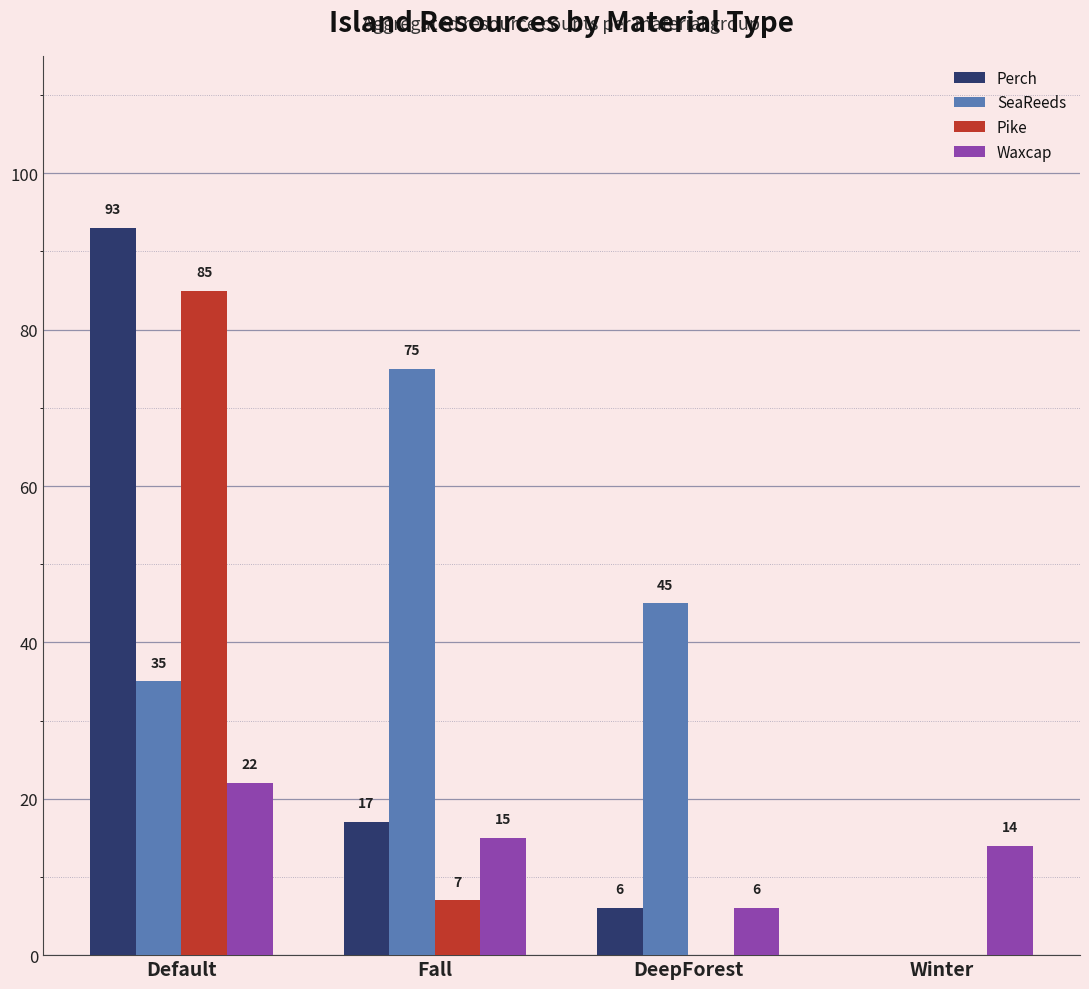

Where does the SeaReeds series first go above 45?

Fall